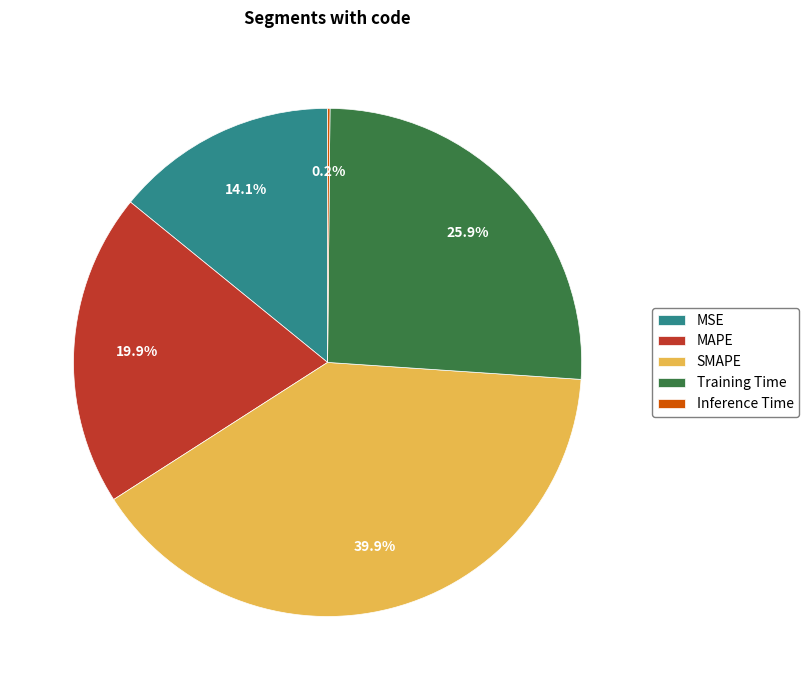

Which slice is the largest?

SMAPE